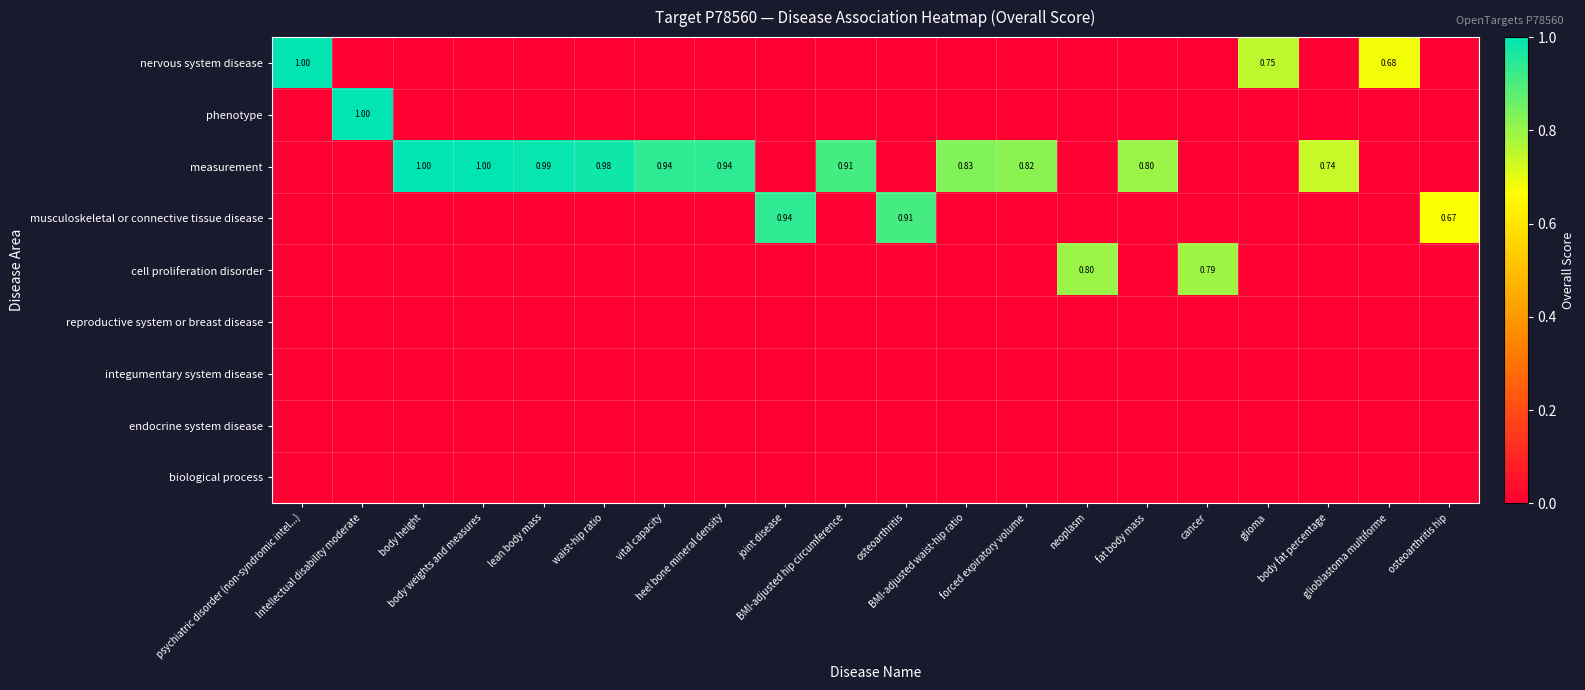

Is it true that integumentary system disease equals 0.0 at joint disease?

True